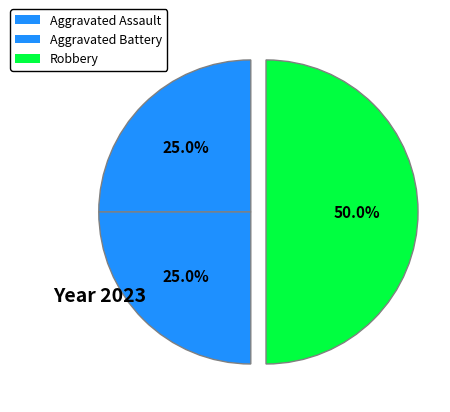

Approximately how many times larger is the value at Aggravated Battery compared to Aggravated Assault?

1.0